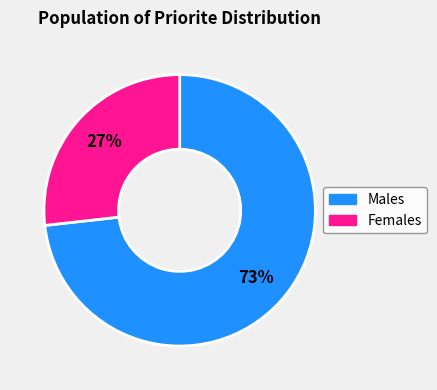

Is there a majority slice in this chart?

Yes